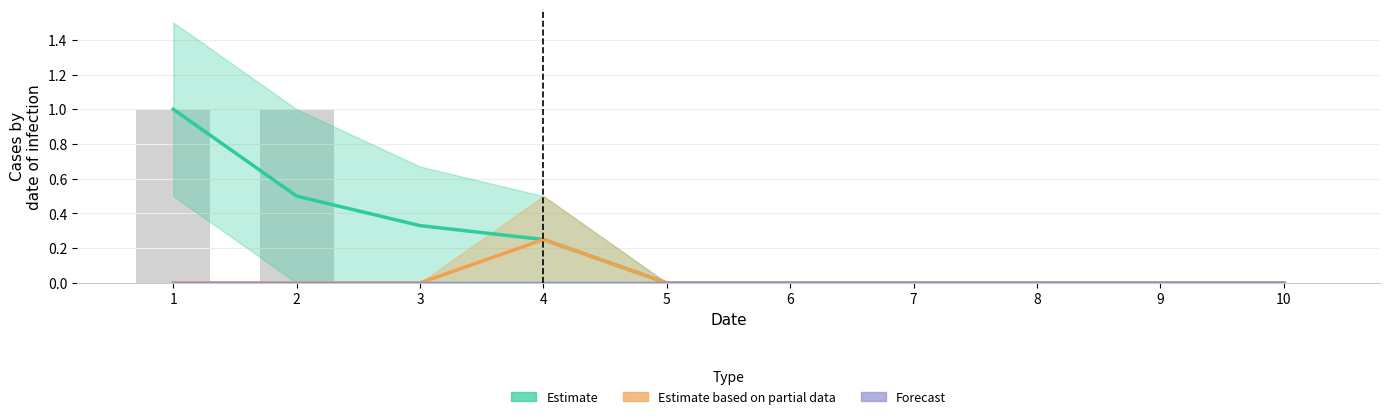

The Estimate based on partial data series shows 0.0 at 2. True or false?

True